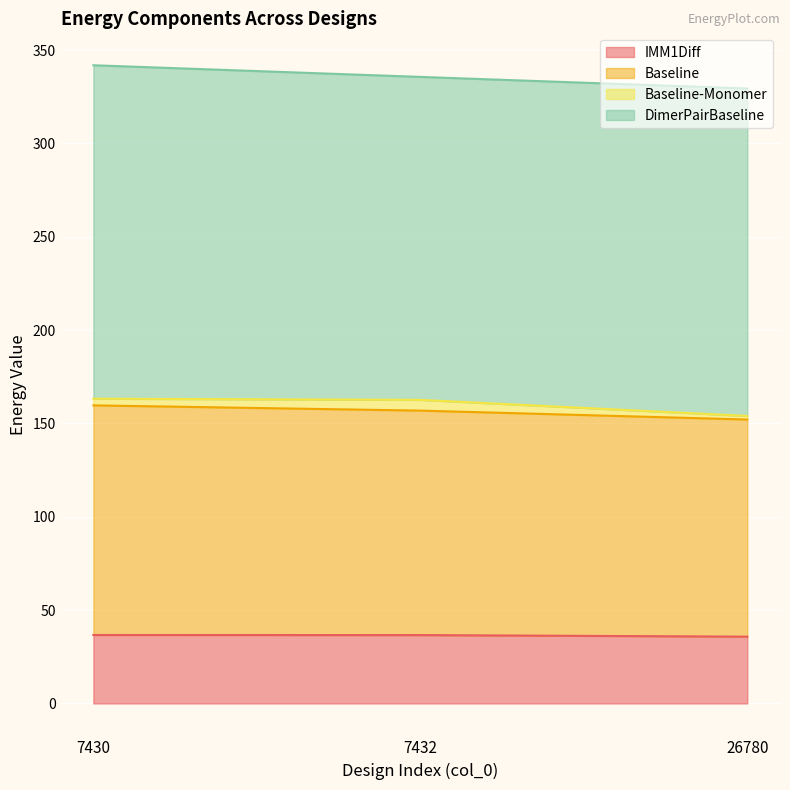

Which category has the lowest value in the Baseline series?

26780